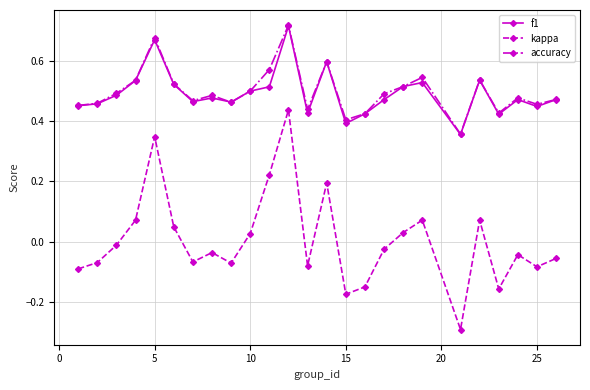

Count the f1 values in the range 0 to 1.

25